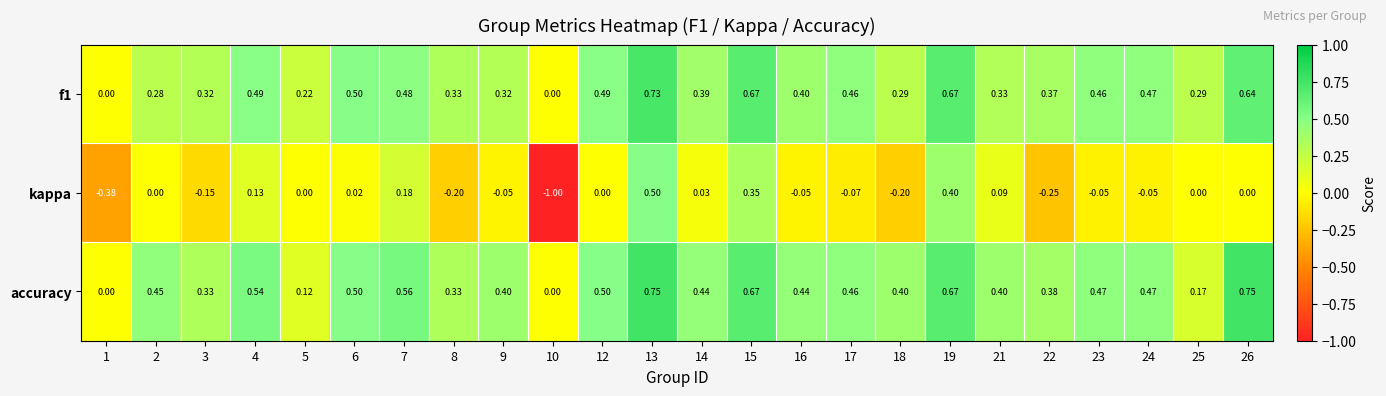

Between 3 and 13, which series saw the biggest shift?

kappa